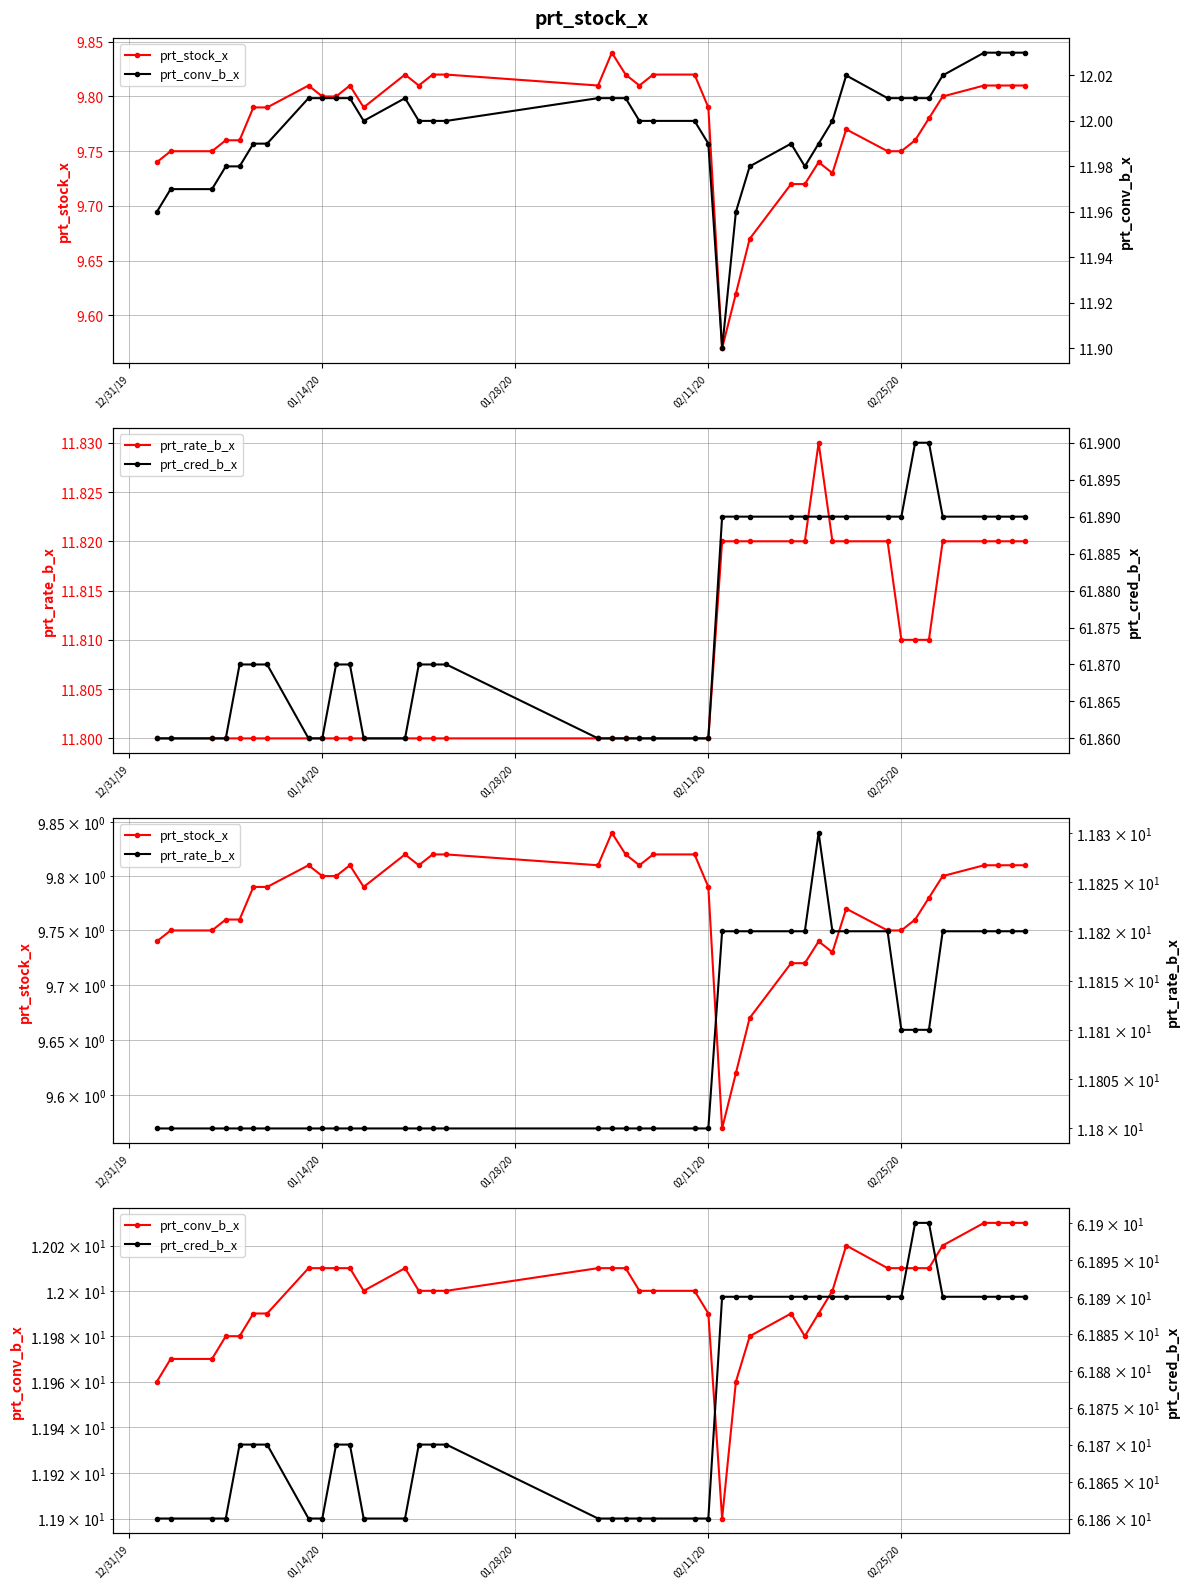

What is the average value of the prt_cred_b_x series?

61.9